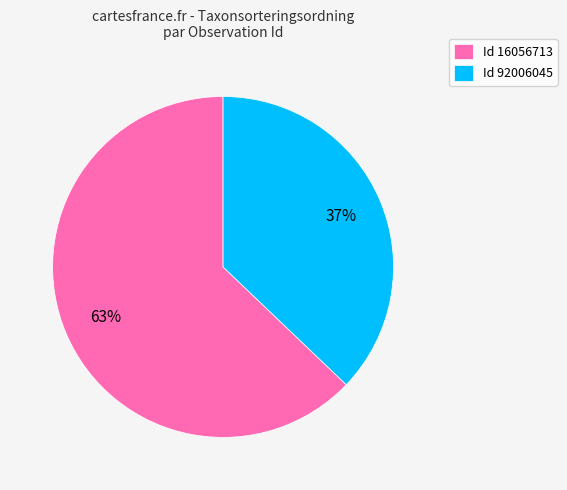

What is the smallest slice in the pie chart?

Id 92006045